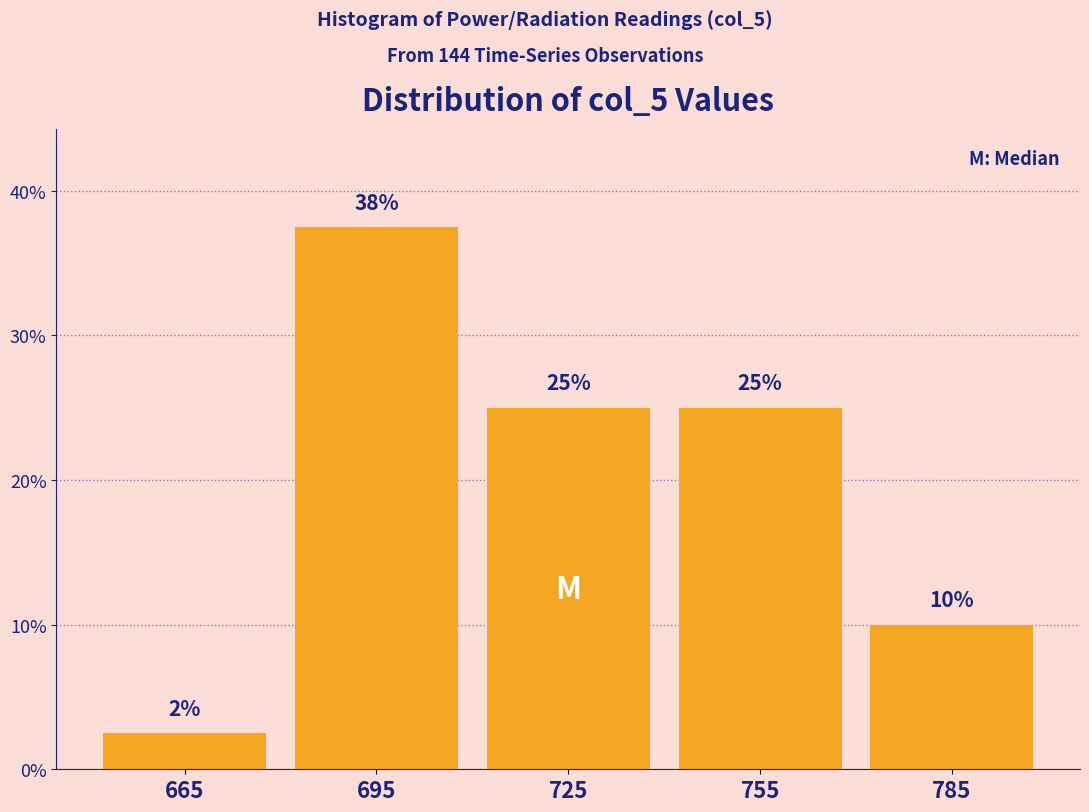

Over which range of the x-axis is the bar tallest?

680 to 710